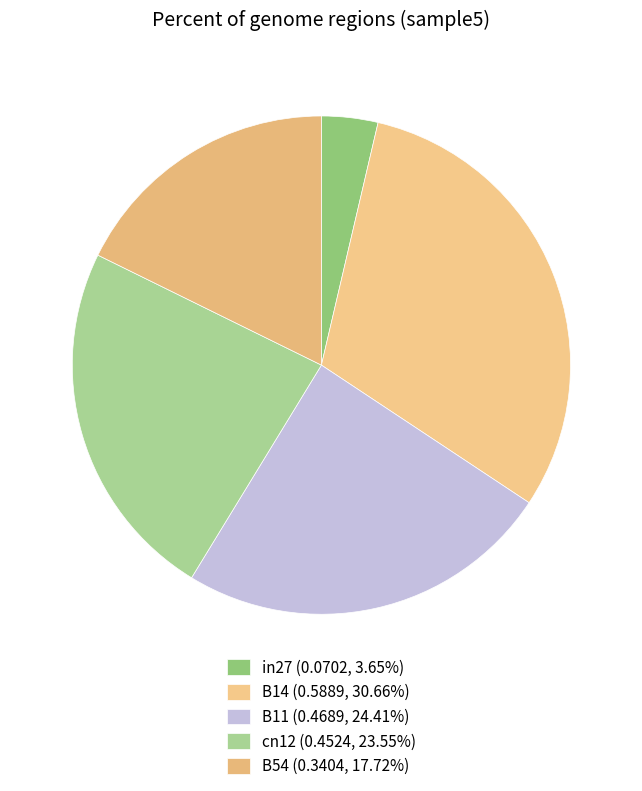

To the nearest percent, what is the average slice percentage?

20%